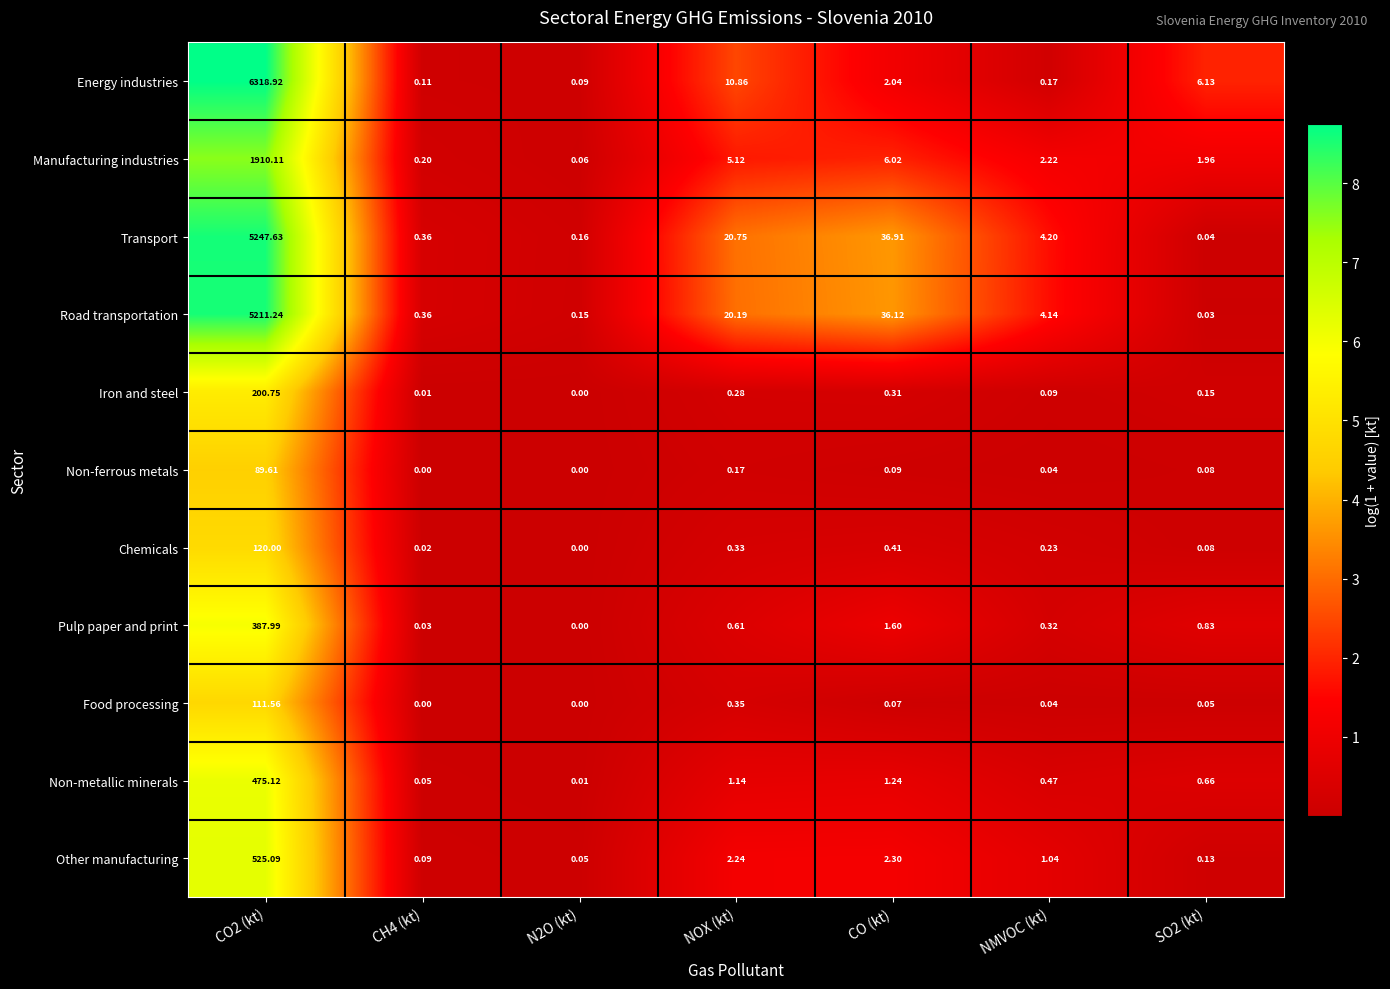

Which series has the largest total across all categories?

Energy industries